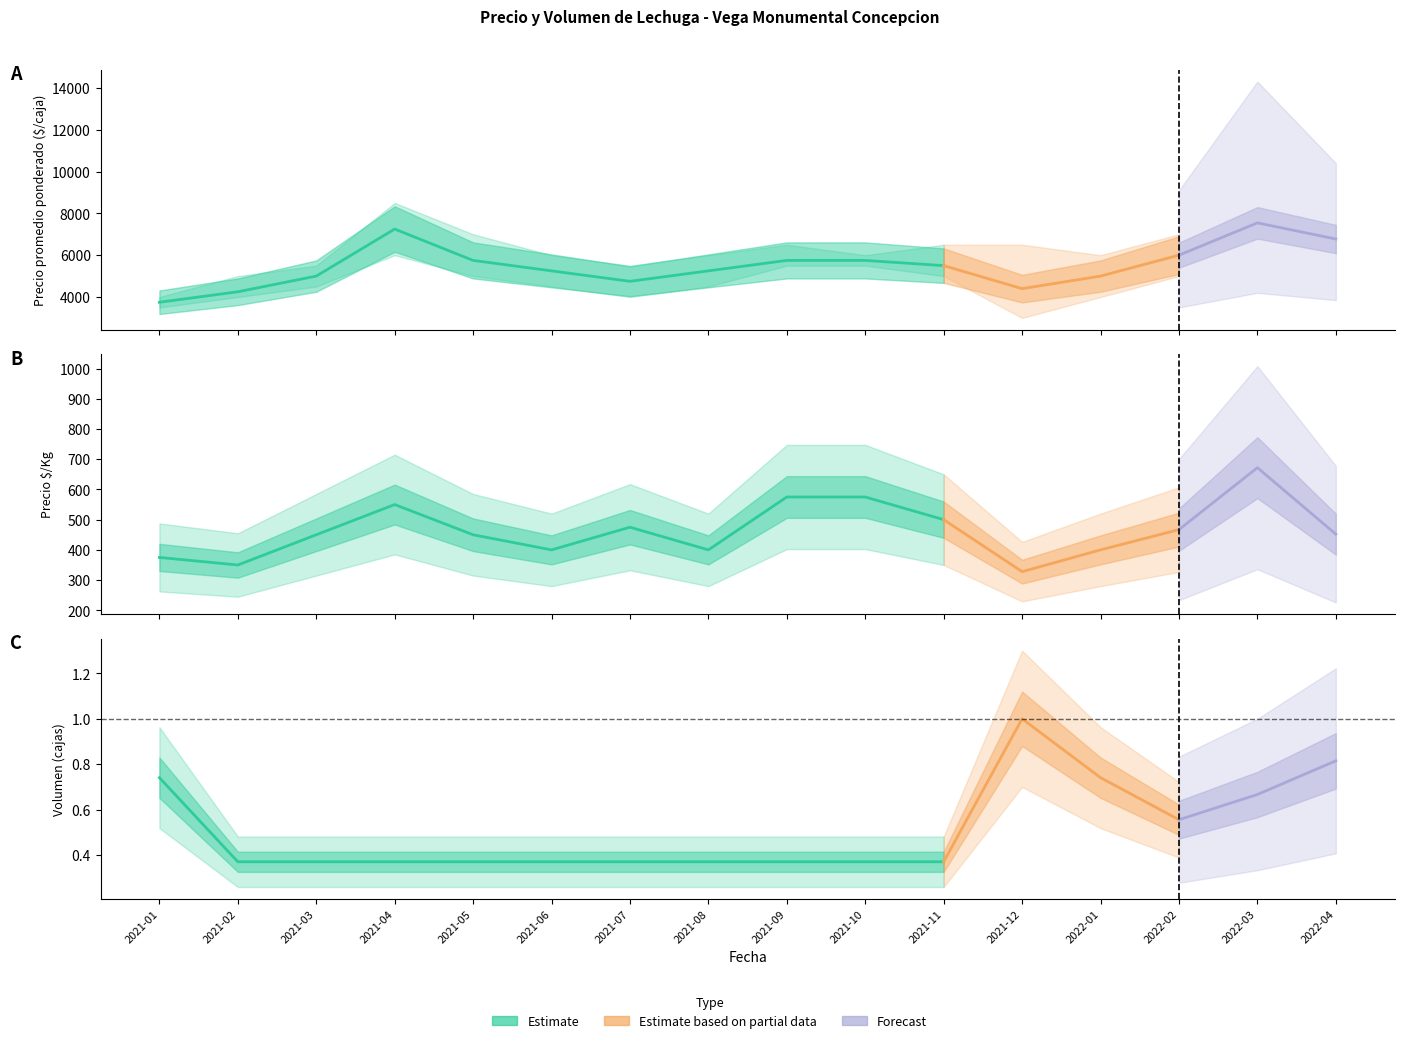

How many values in the Precio maximo series are below 6500?

8